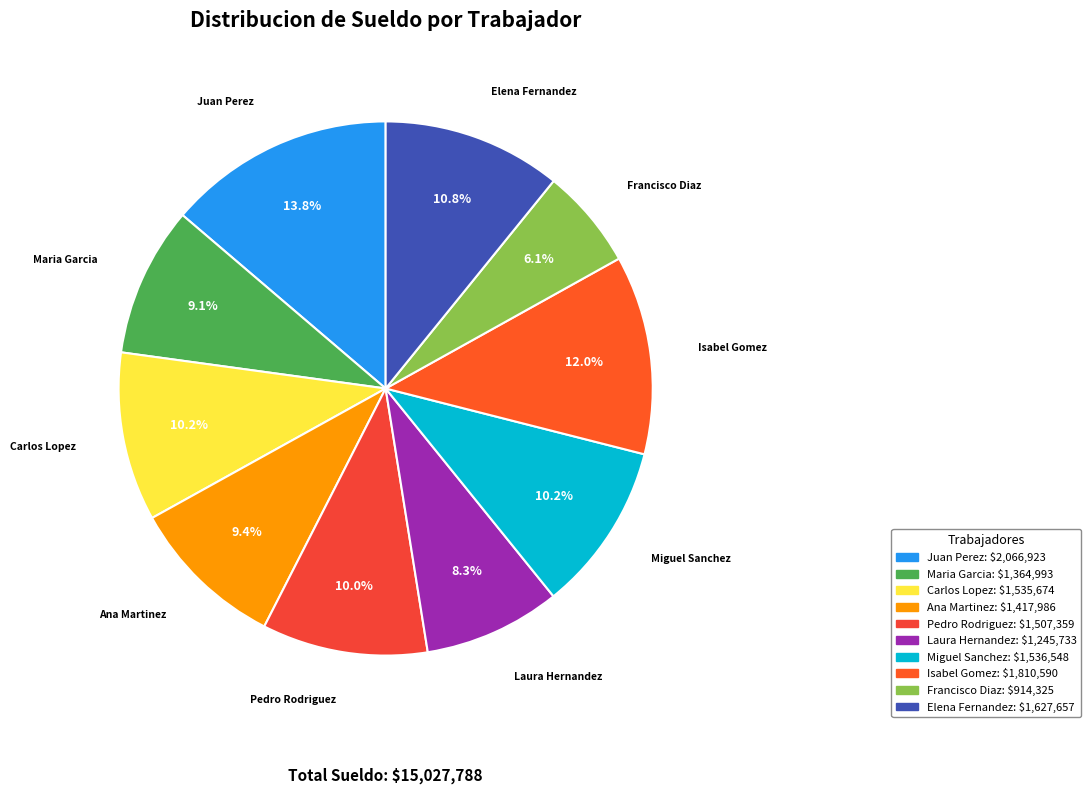

Which category has the biggest portion of the pie?

Juan Perez